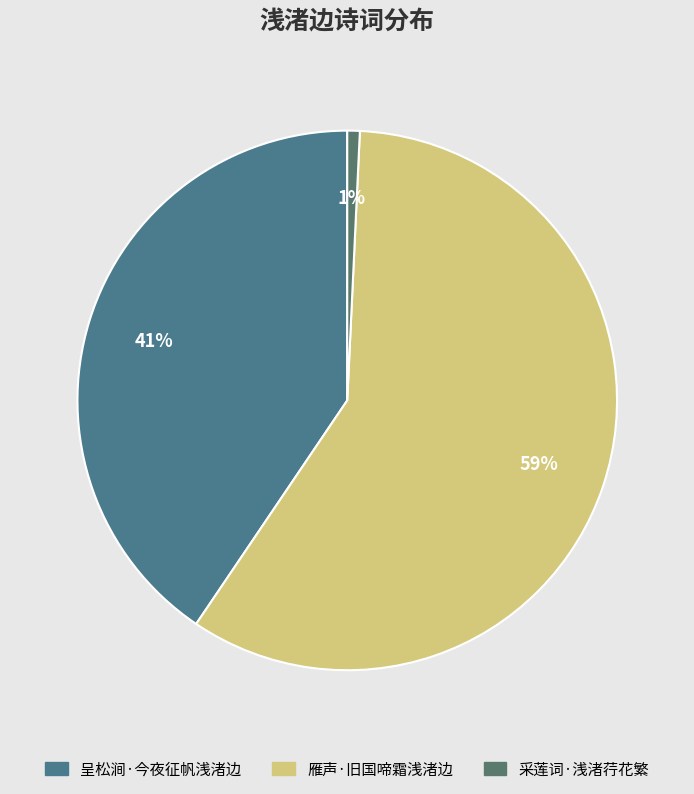

True or false: 呈松涧·今夜征帆浅渚边 accounts for 51% of the total.

False